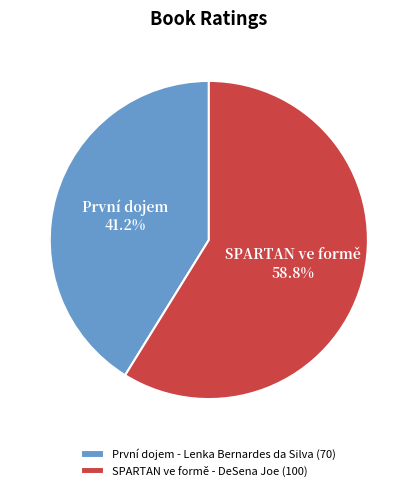

What is the ratio of the value at SPARTAN ve formě - DeSena Joe (100) to the value at První dojem - Lenka Bernardes da Silva (70)?

1.4